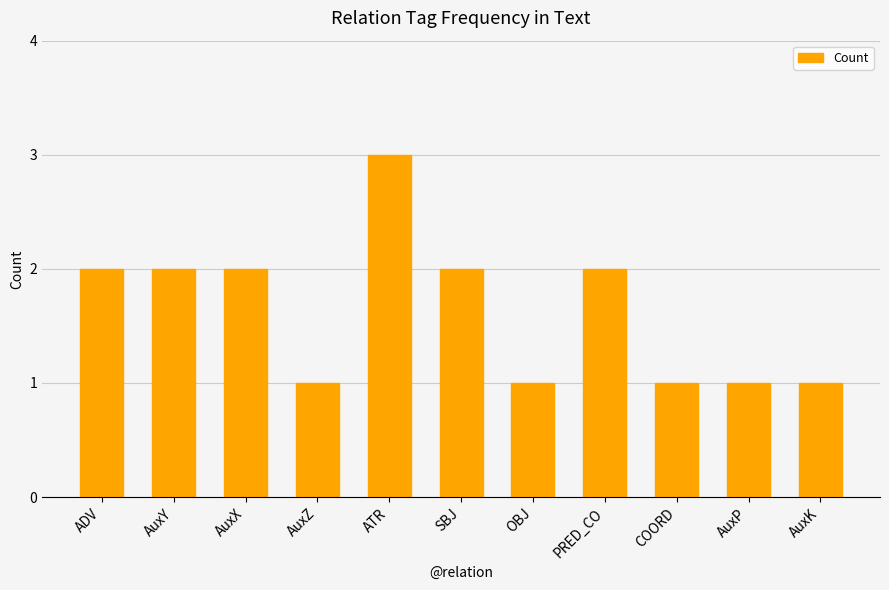

How many distinct data groups are displayed?

1